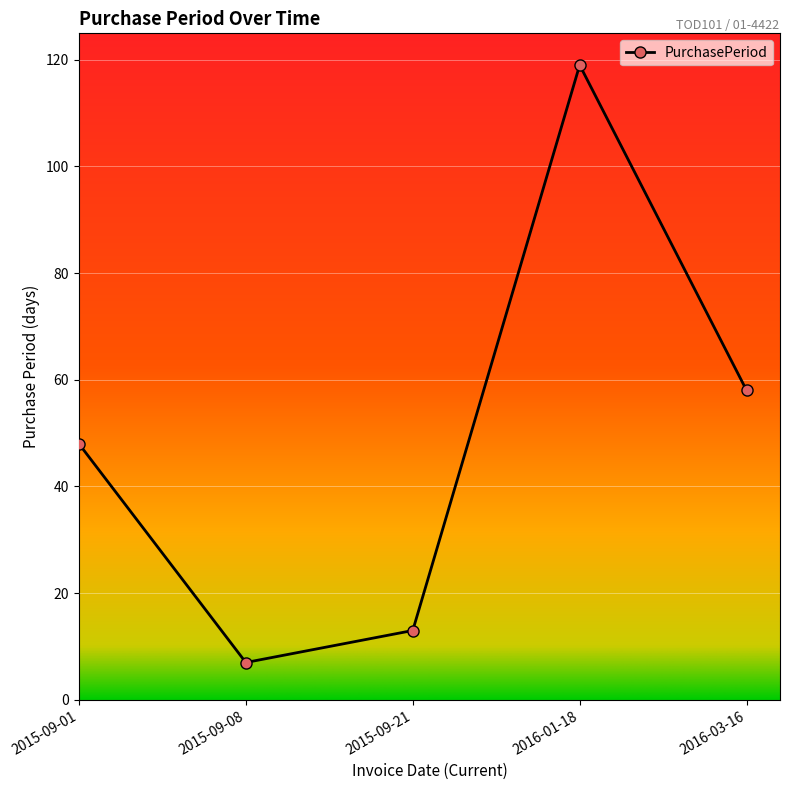

How many series are shown in this chart?

1